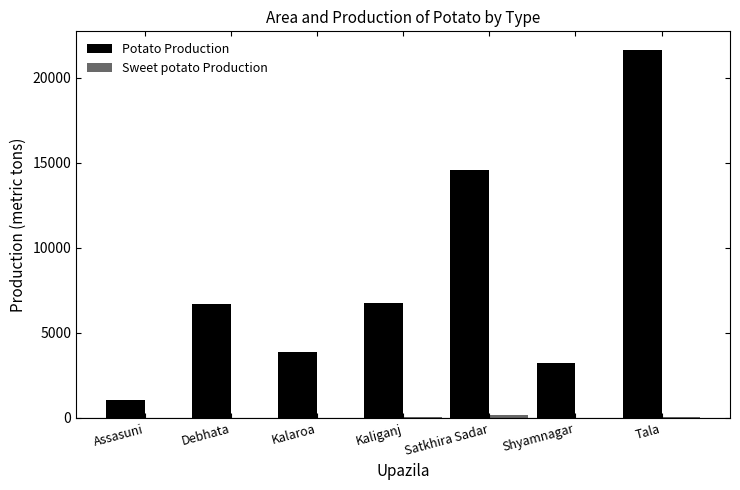

How many groups of bars are there?

7